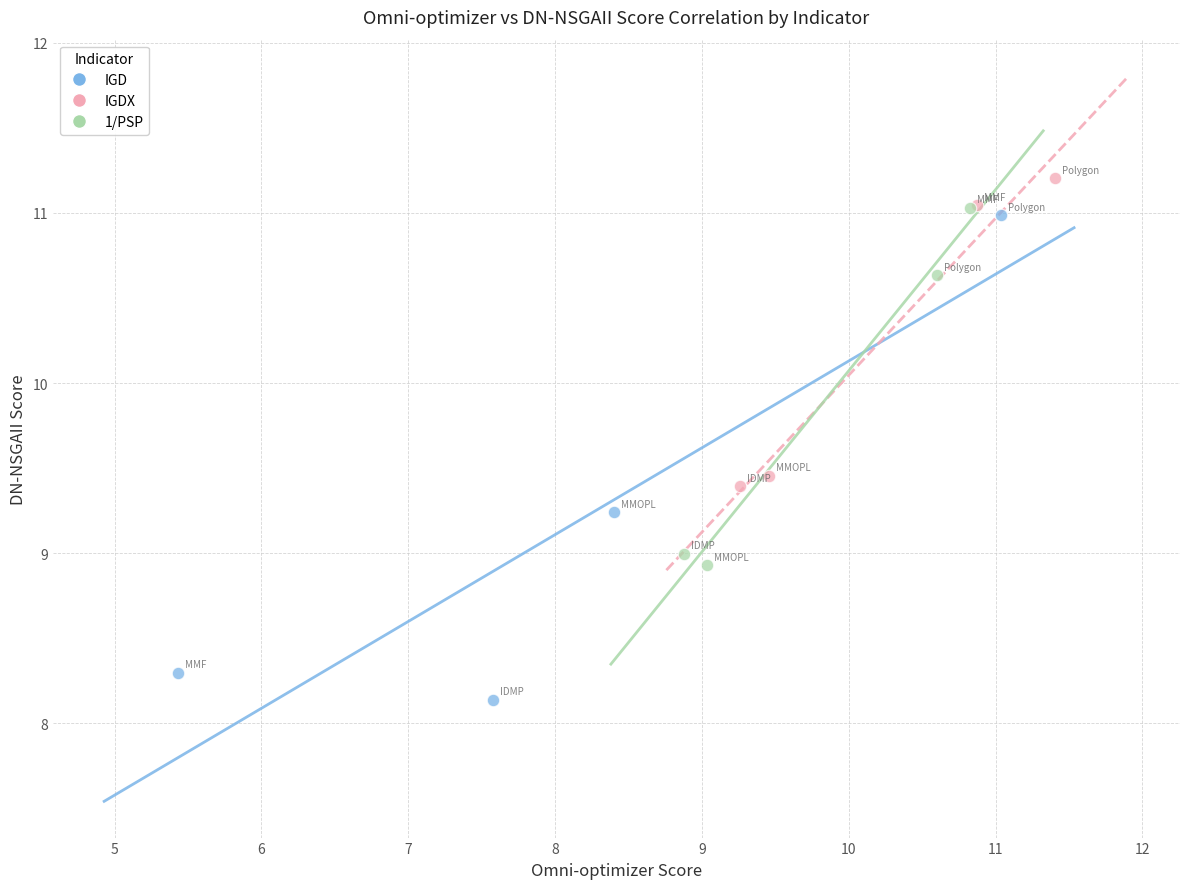

Which series has the widest spread of Y values?

IGD